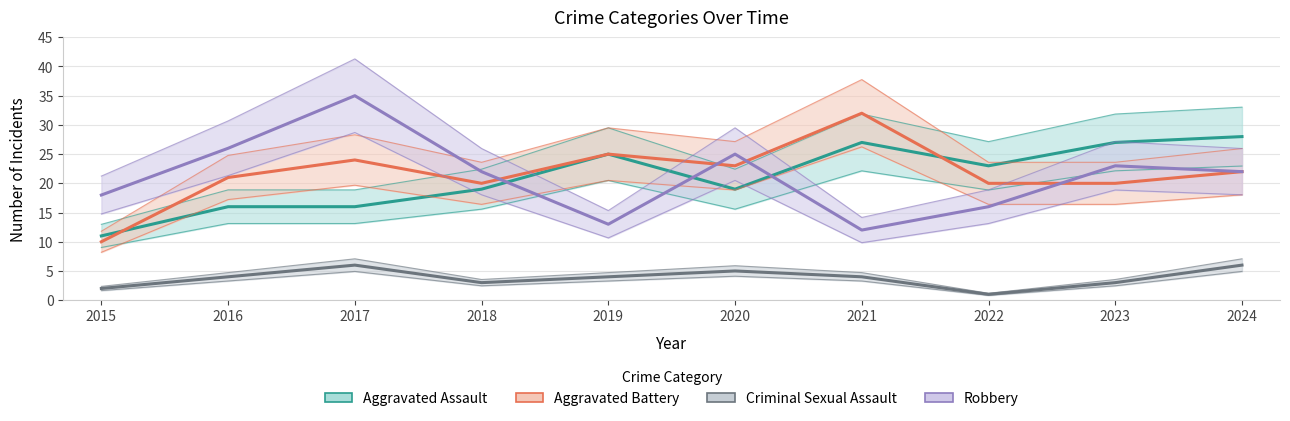

Which series has the widest spread of values?

Robbery